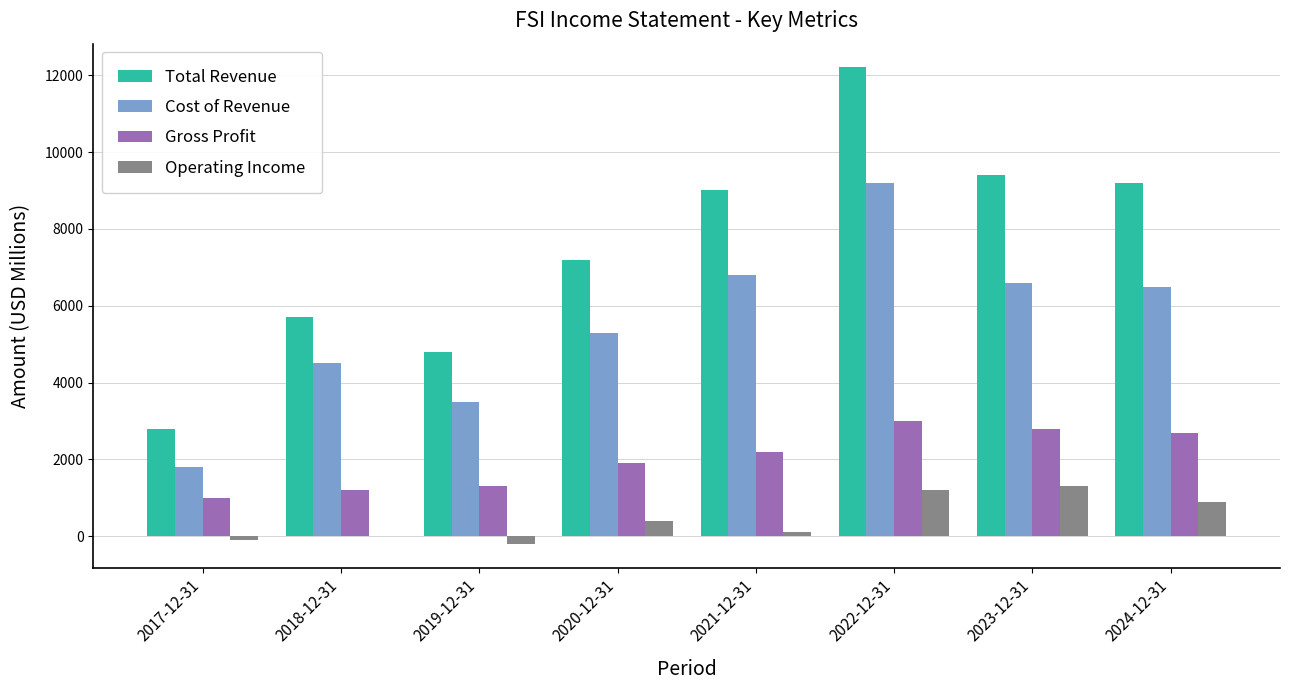

Between 2022-12-31 and 2023-12-31, which series saw the biggest shift?

Total Revenue